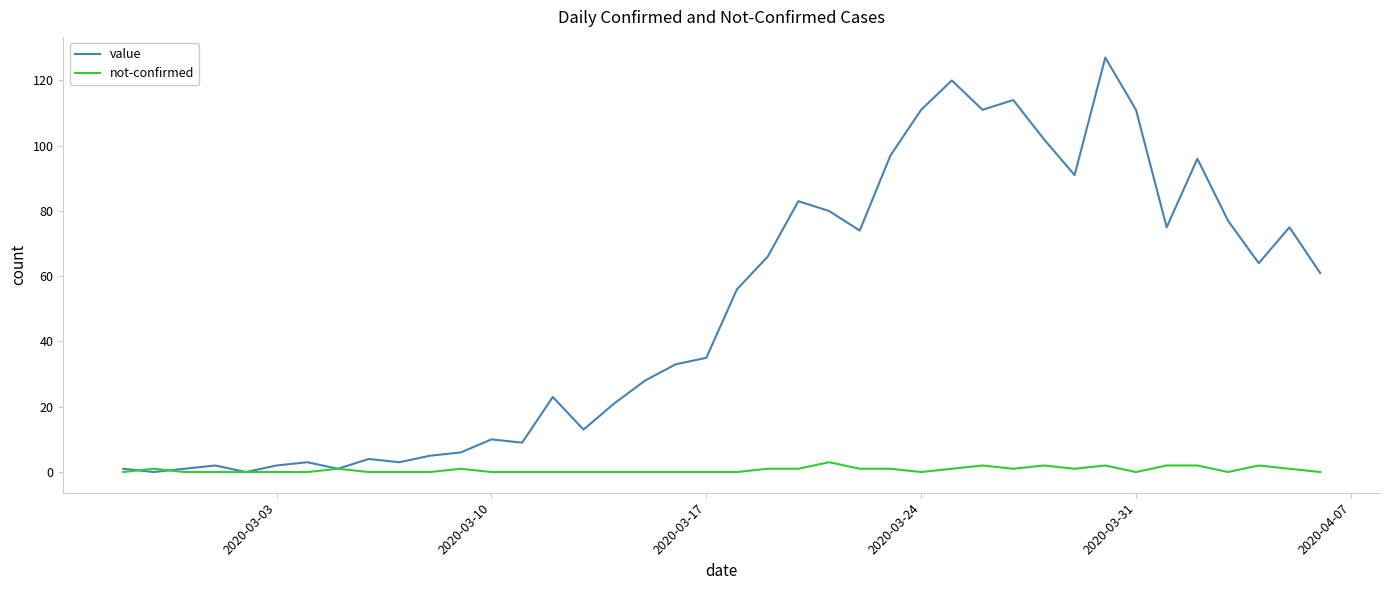

How many lines are shown in the chart?

2